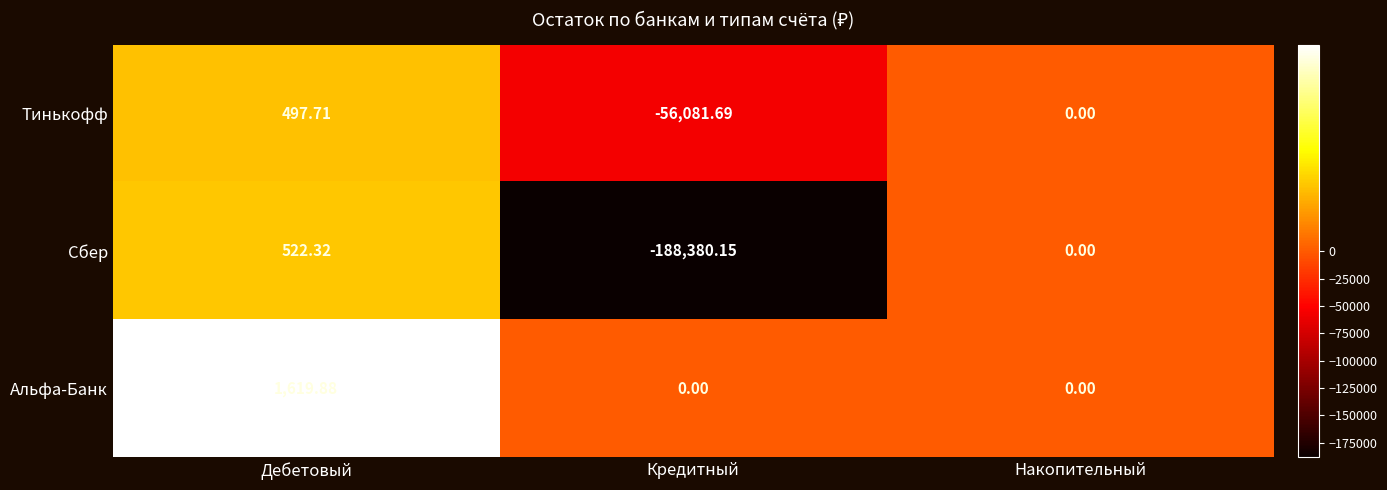

Rank the categories by Сбер value from lowest to highest.

Кредитный, Накопительный, Дебетовый